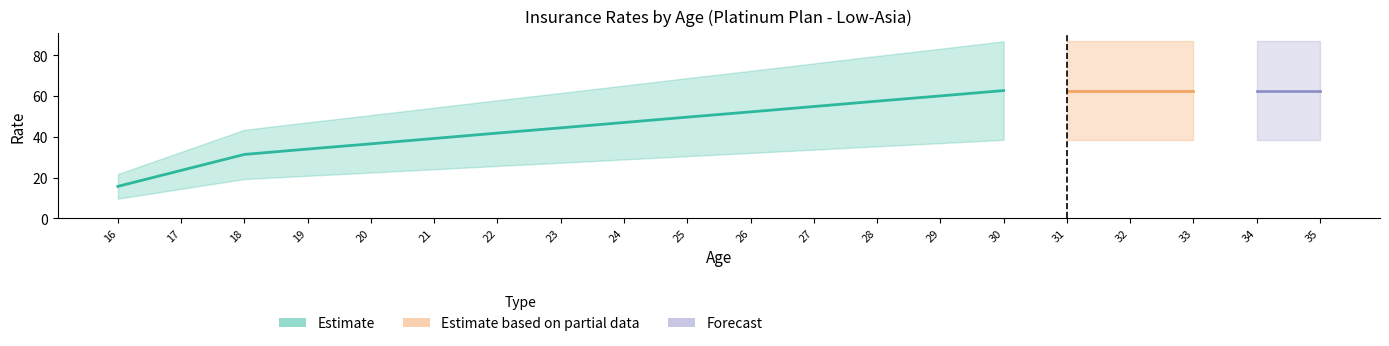

Does the chart have visible grid lines?

No